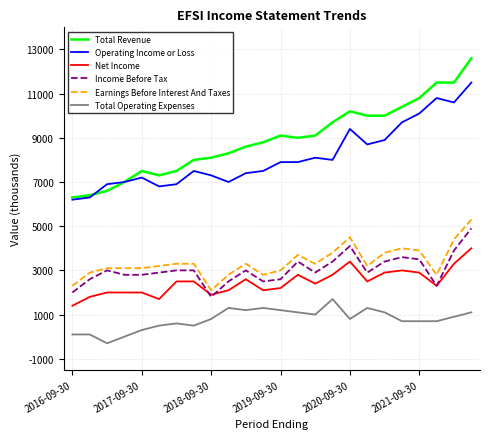

Does the chart display data point markers on the line(s)?

No